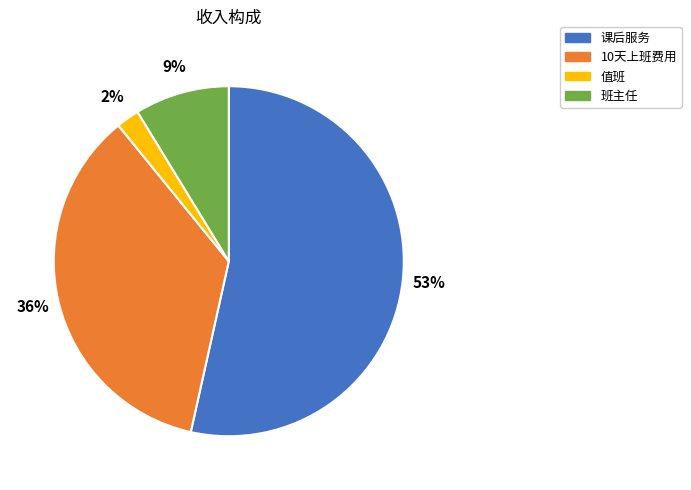

Count the number of slices in the pie.

4